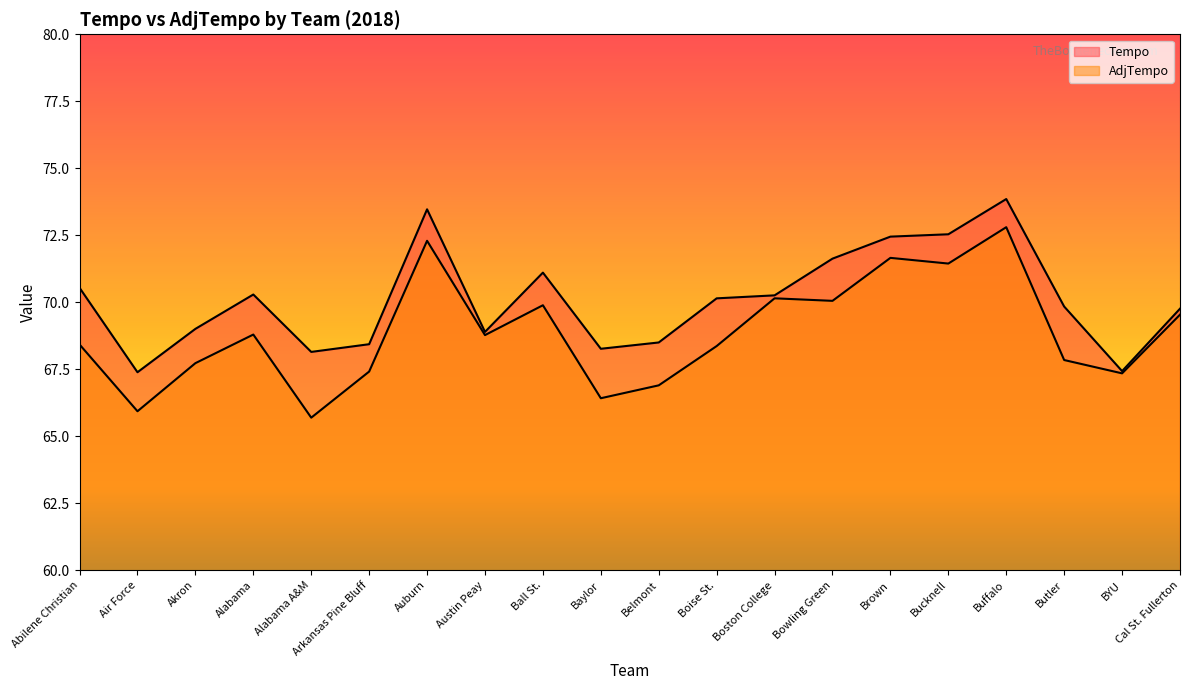

Between Brown and Butler, which series saw the biggest shift?

AdjTempo